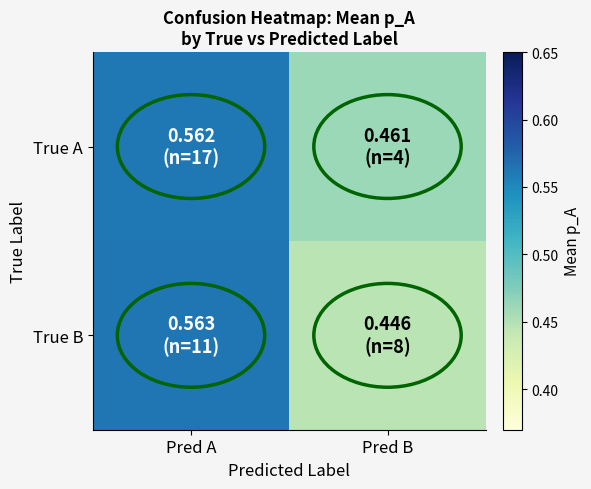

At how many categories does at least one series exceed 0?

2